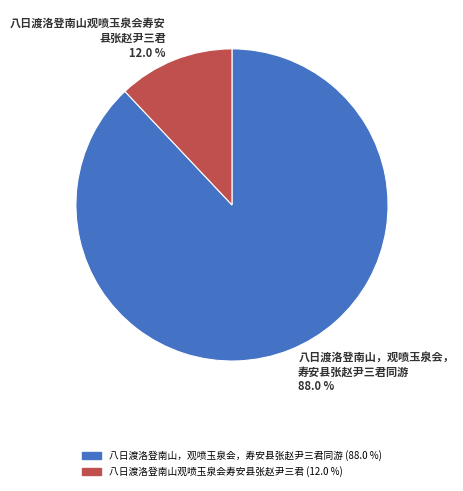

True or false: 八日渡洛登南山，观喷玉泉会，寿安县张赵尹三君同游 accounts for 88% of the total.

True